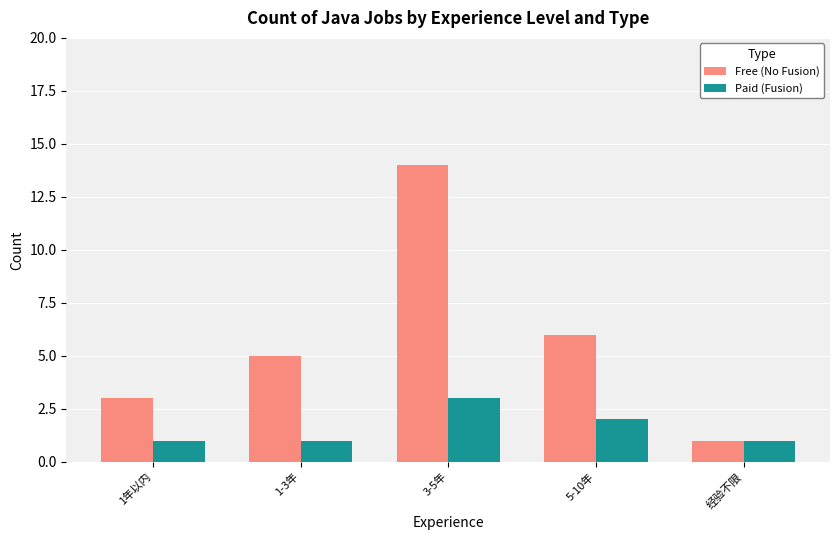

At which category is the sum across all series the highest?

3-5年